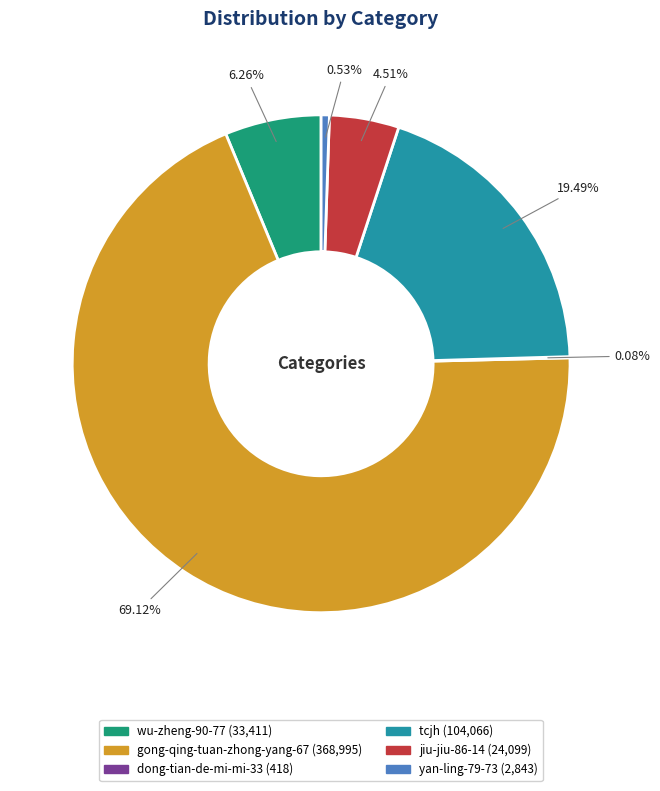

To the nearest percent, what is the difference between the largest and smallest slice percentages?

69%